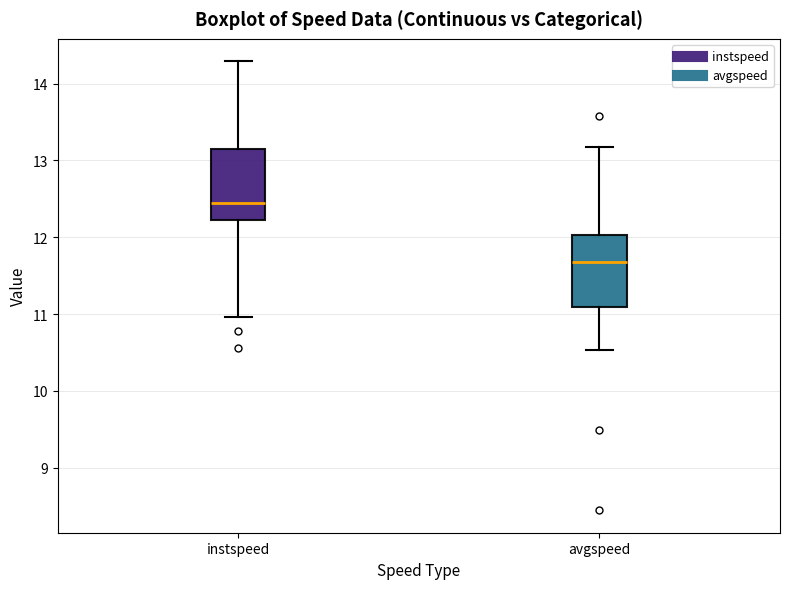

Which box has the highest median line?

instspeed